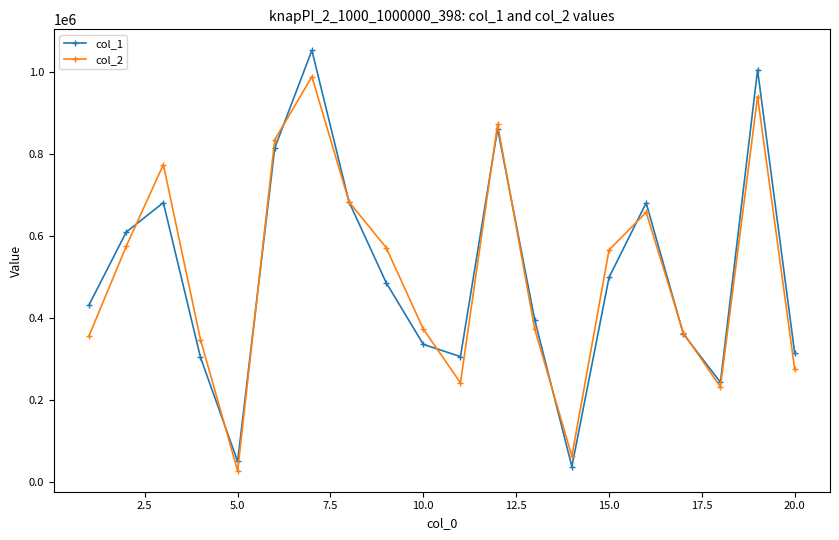

How many data points in col_2 are less than 565692?

10